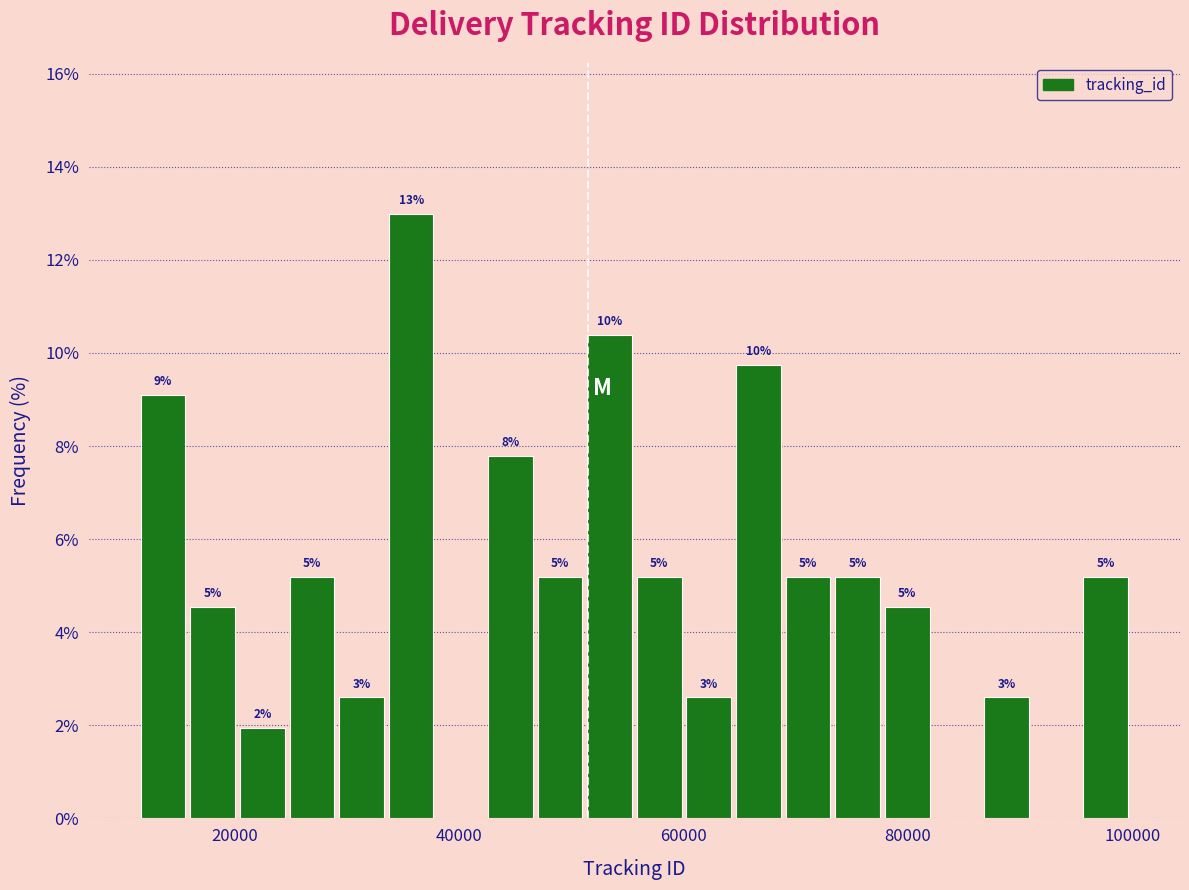

Read against the x-axis, roughly where is the centre of the tallest bar?

36000